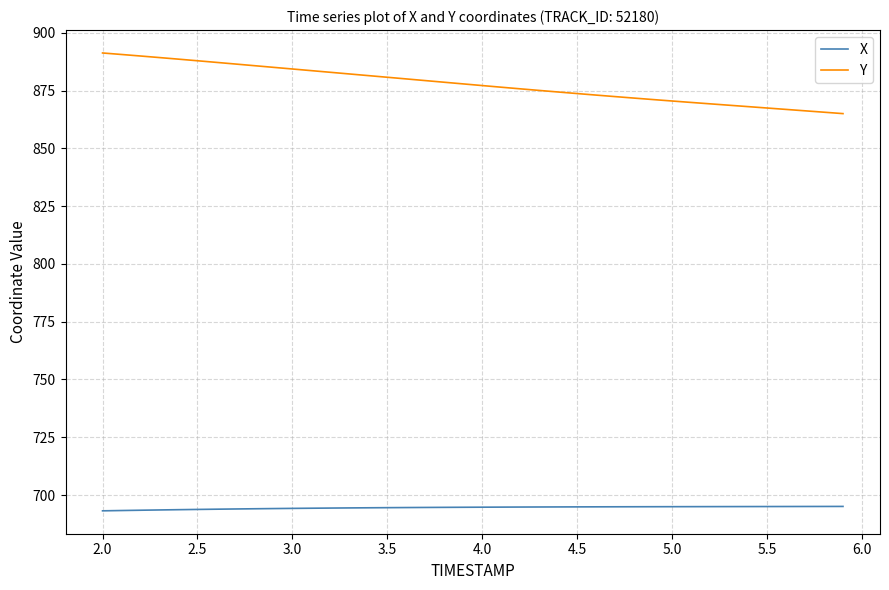

What is the sum of all X values?

27779.9